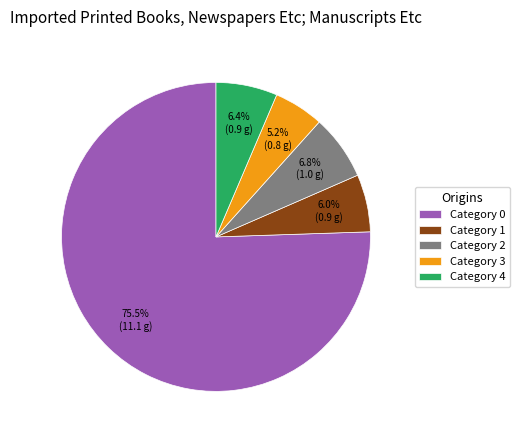

Count the number of slices in the pie.

5